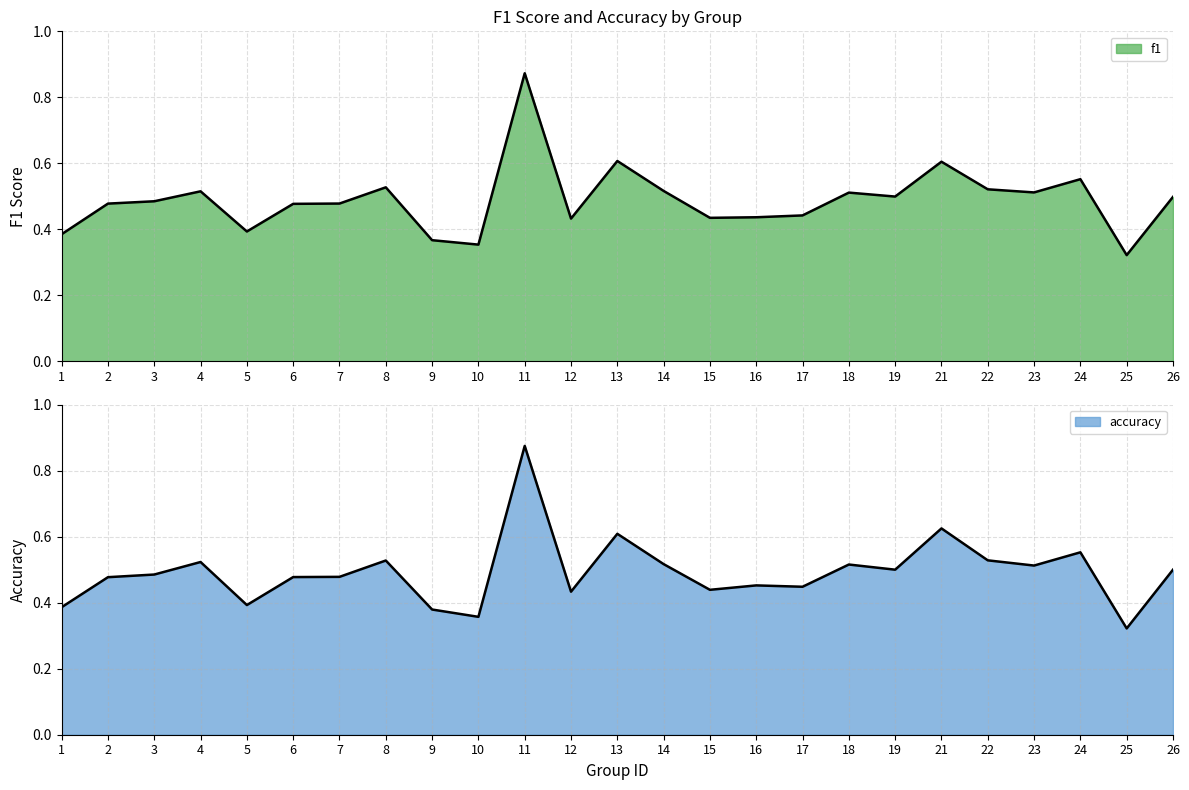

At how many categories does at least one series exceed 0?

25